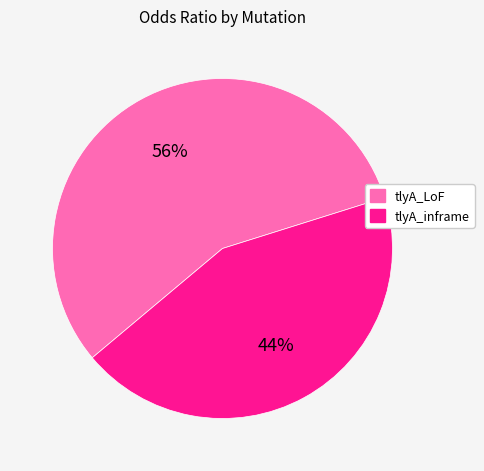

Is the sum of tlyA_inframe and tlyA_LoF greater than half?

Yes